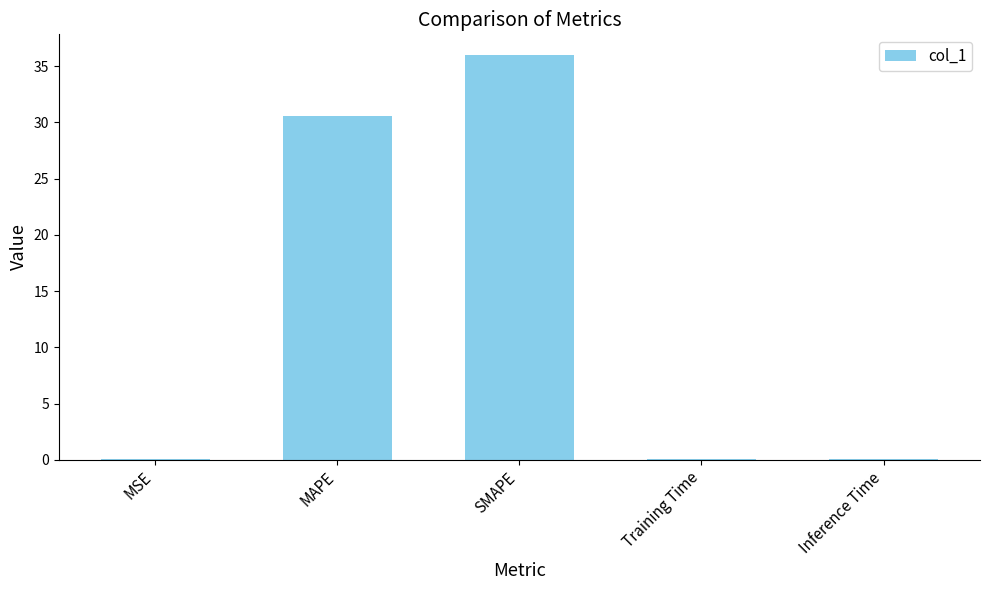

What is the sum of all values?

66.7